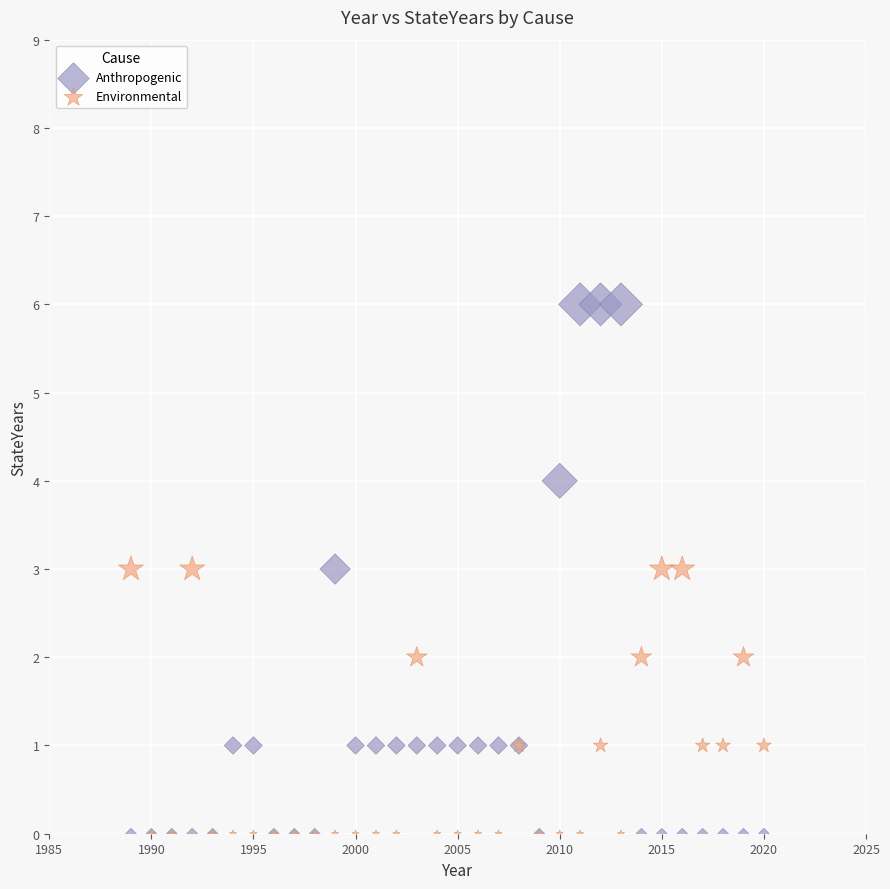

What are all the series names shown in the legend?

Anthropogenic, Environmental